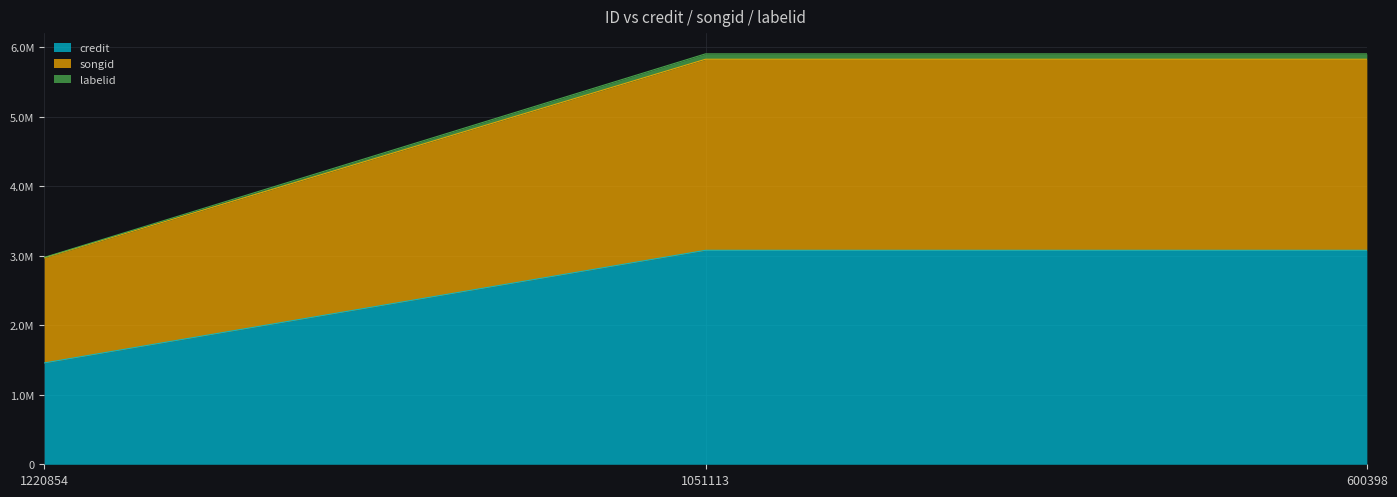

Read the credit value at 1051113, to the nearest 10.

3078440